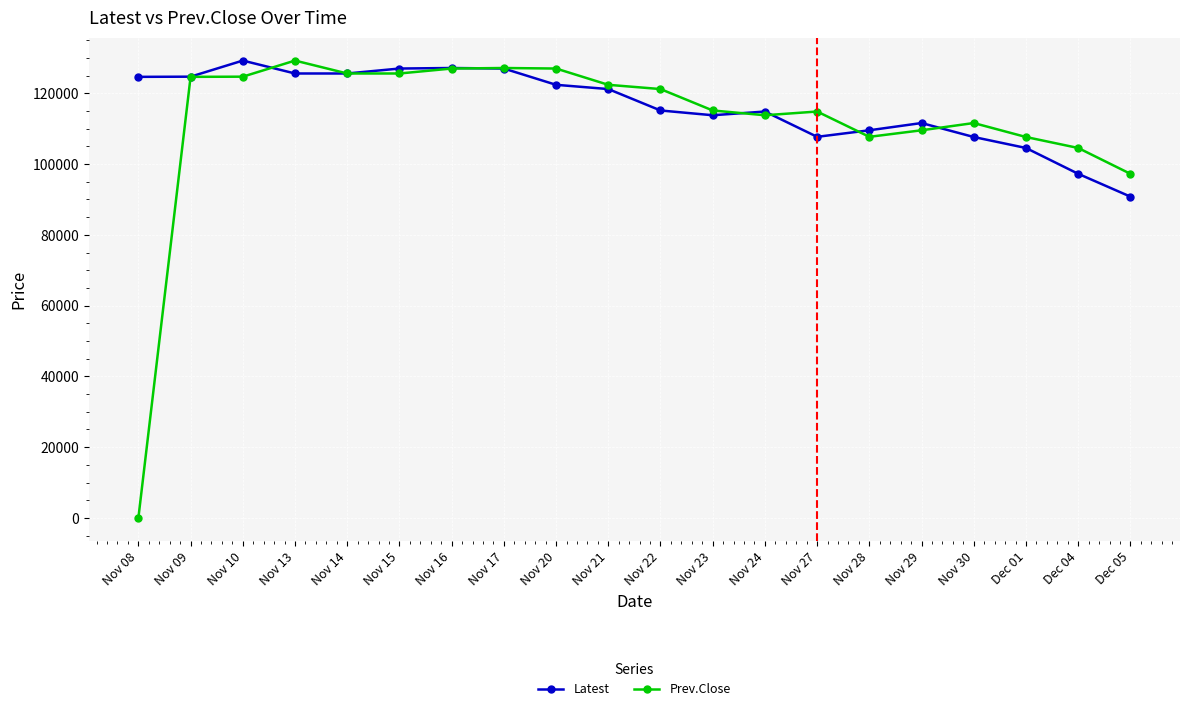

Does the chart have visible grid lines?

Yes